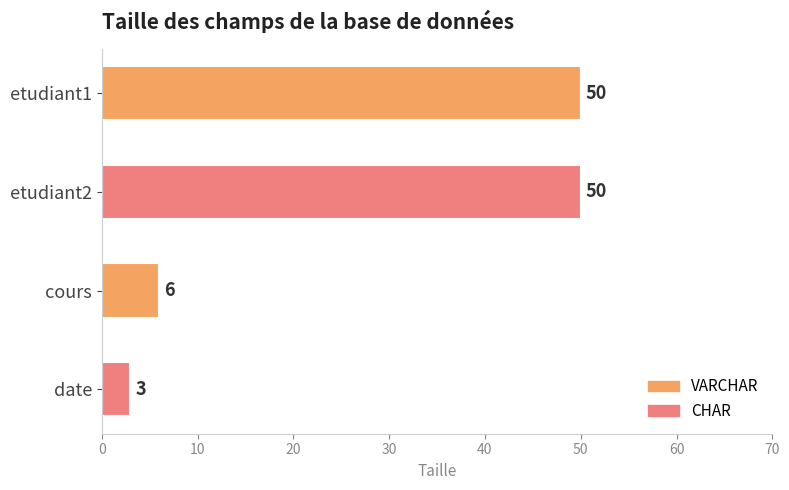

Are the bars grouped side by side (vs. stacked)?

No